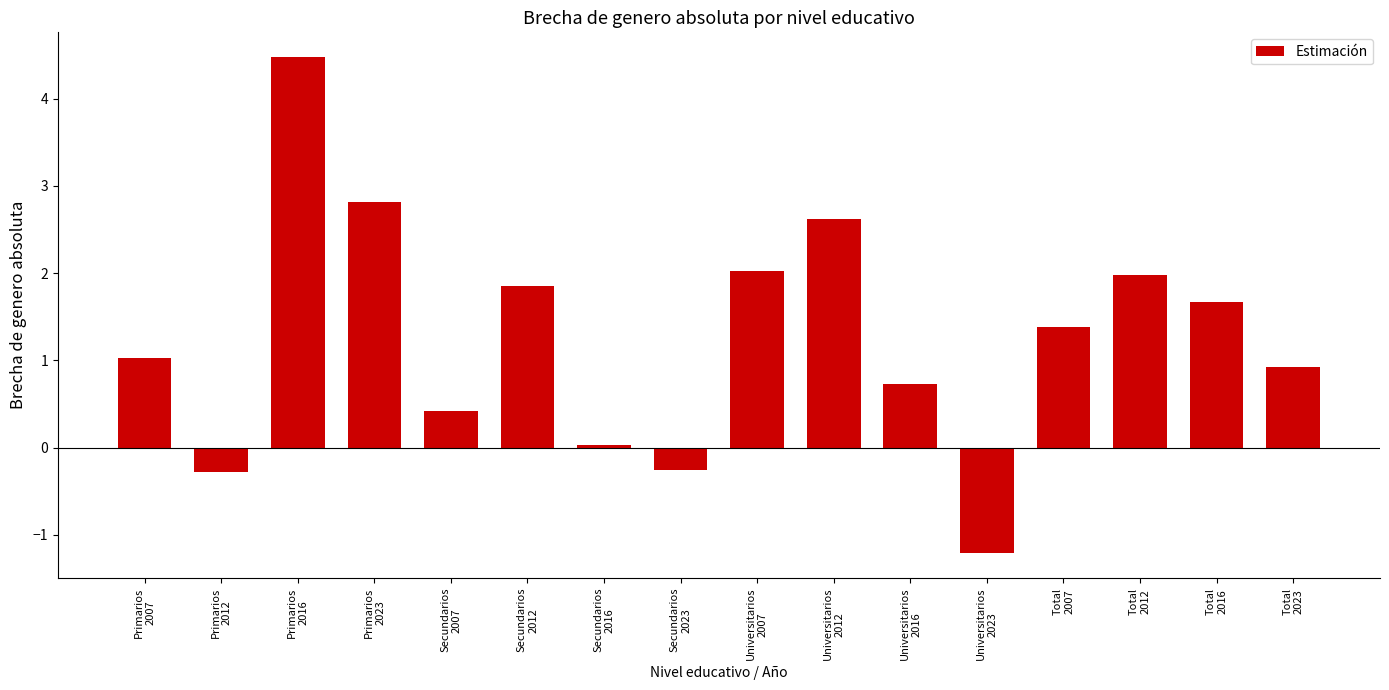

What is the difference between the maximum and minimum values?

5.7